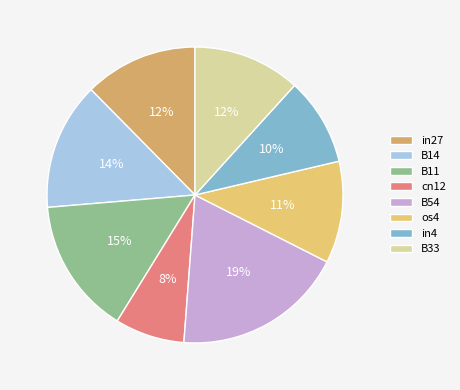

The B14 slice represents 14% of the pie. True or false?

True